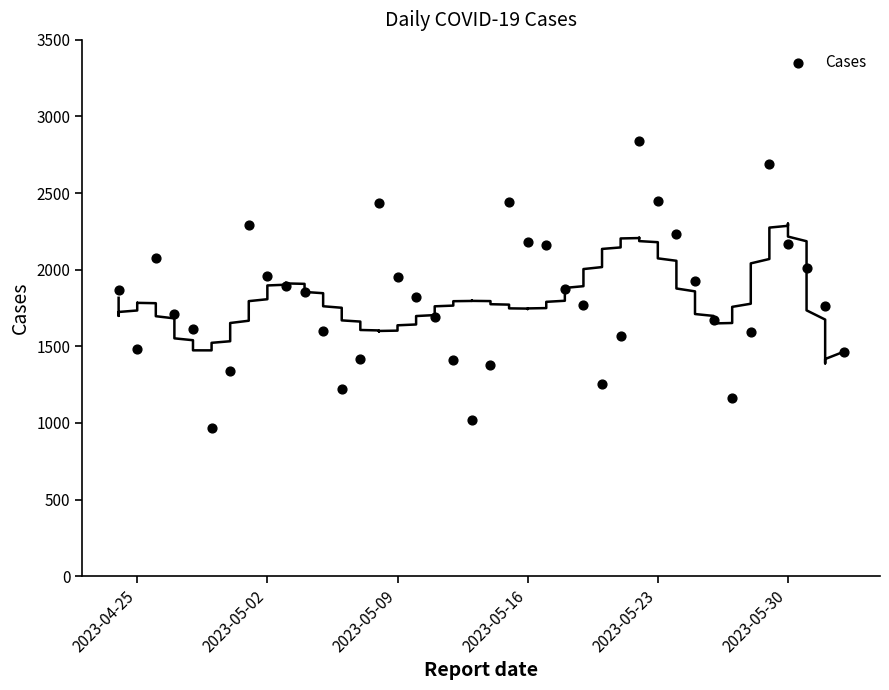

What is the range of X values (max minus min)?

39